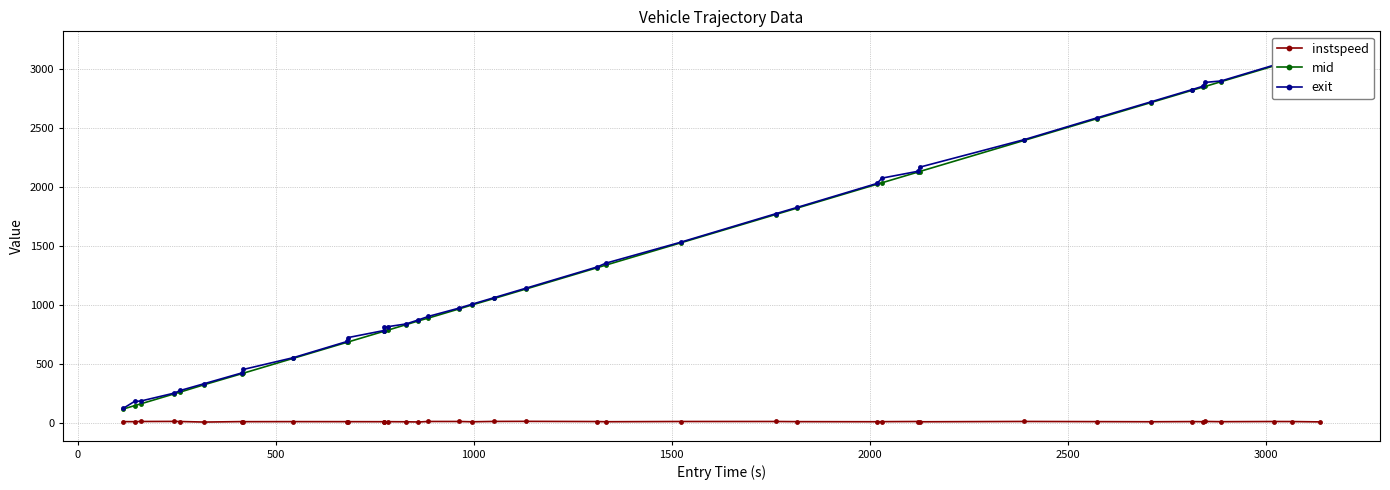

What is the difference between the maximum and minimum values in the exit series?

3034.5